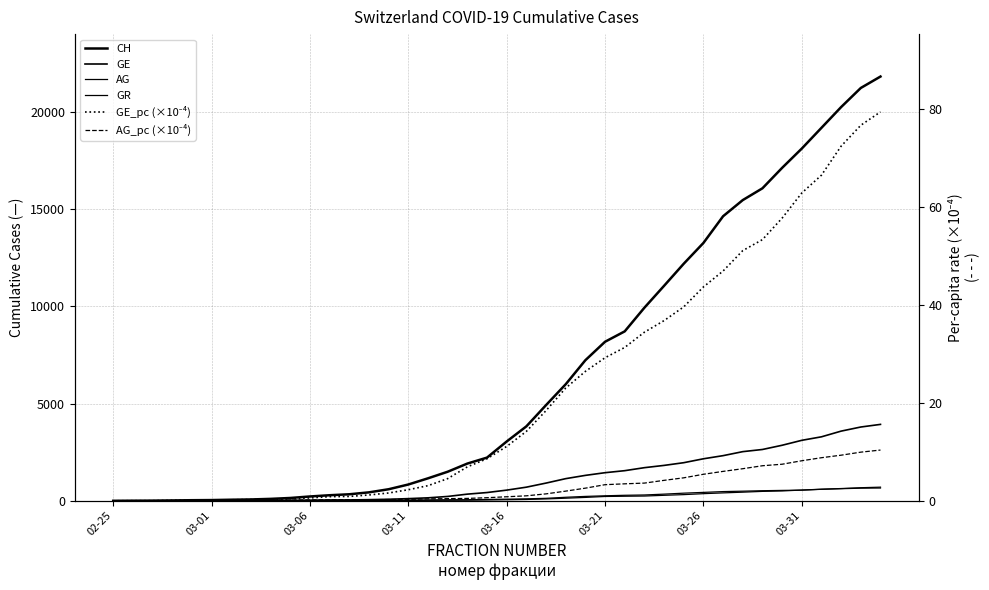

The value of GE at 33 is 2638.0. True or false?

True